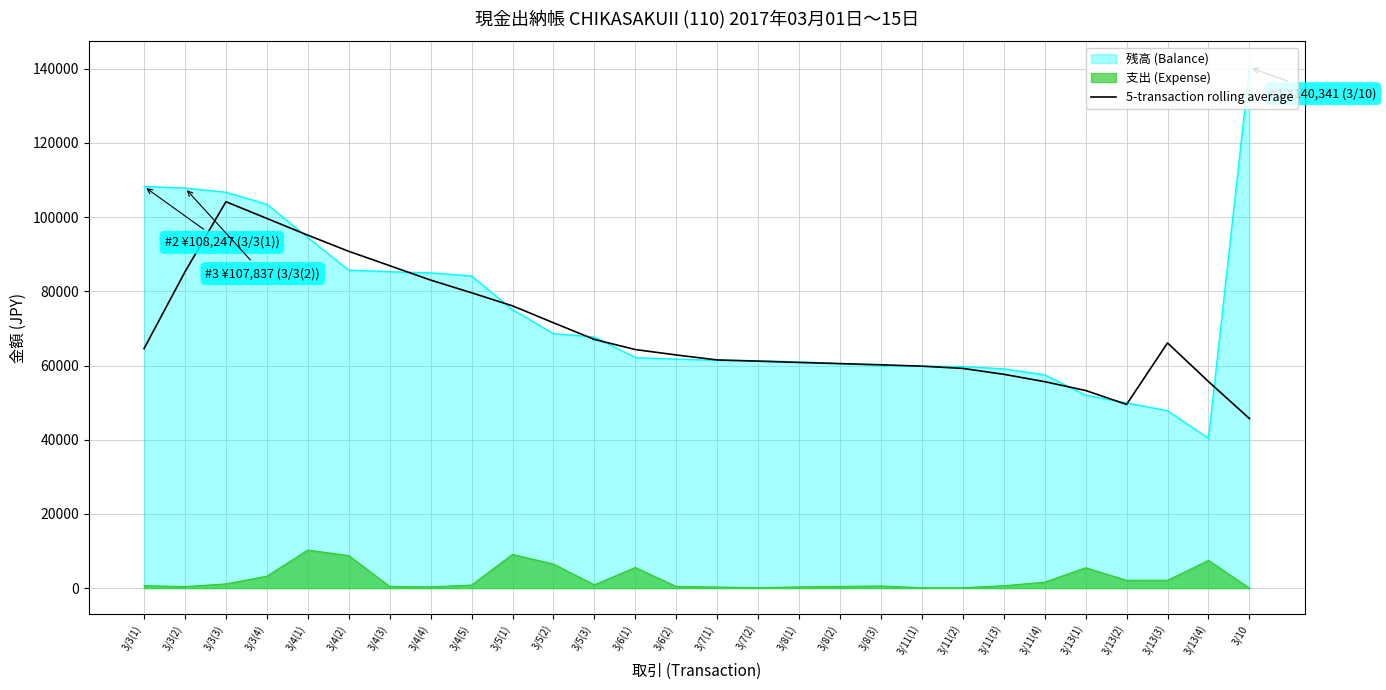

What is the label of the 2nd point from the right?

3/13(4)